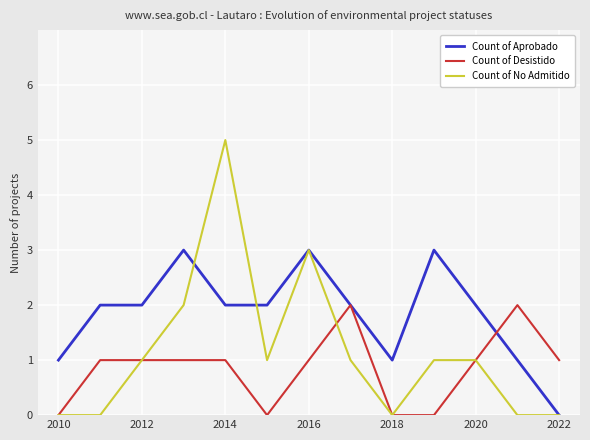

List the series in order of their peak value, highest first.

Count of No Admitido, Count of Aprobado, Count of Desistido